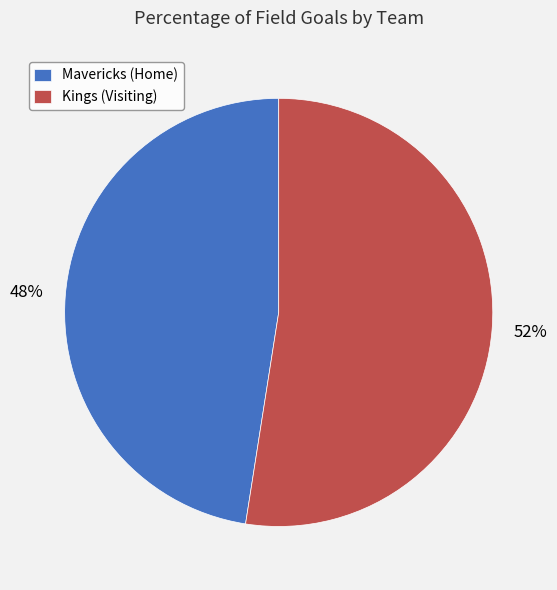

Approximately how many times larger is the value at Kings (Visiting) compared to Mavericks (Home)?

1.1